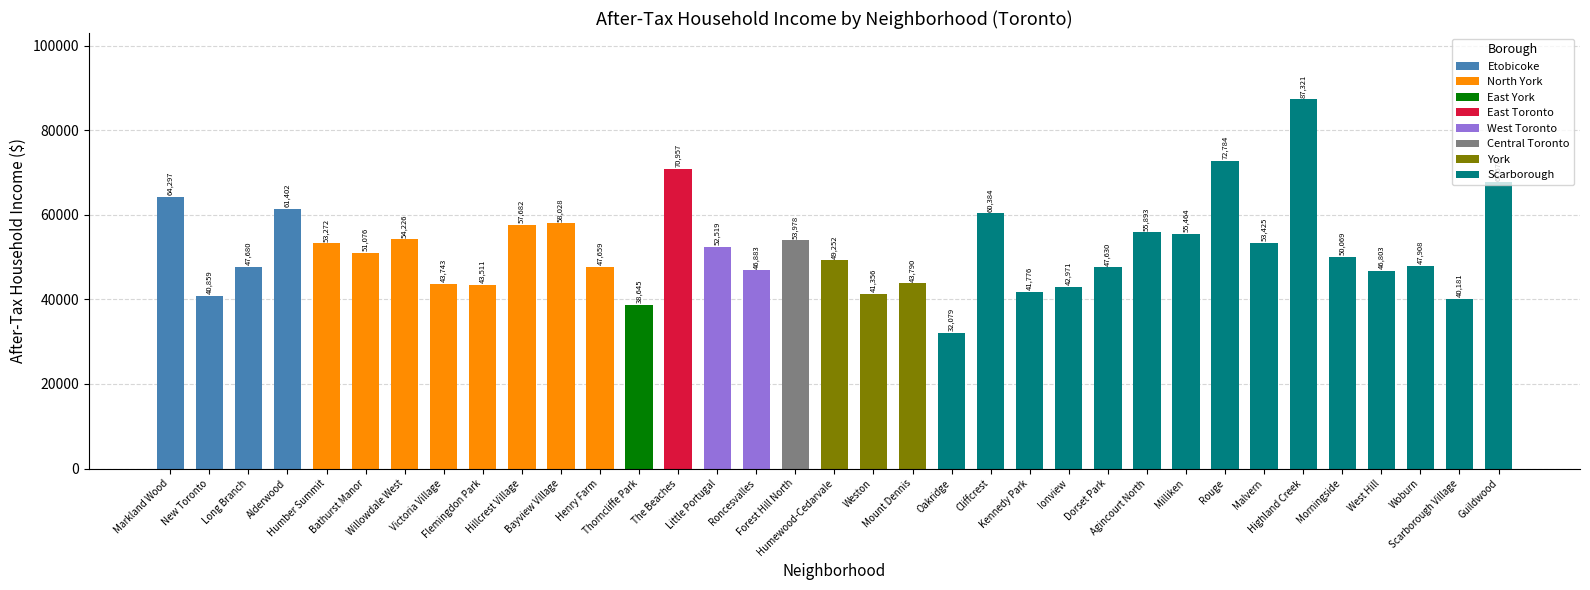

At which category does the chart reach its minimum across all series?

Oakridge